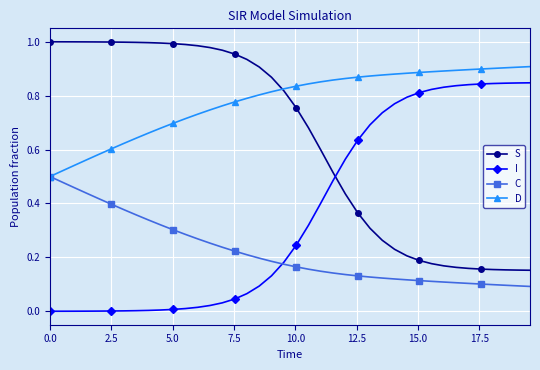

True or false: D and I cross at least once.

False